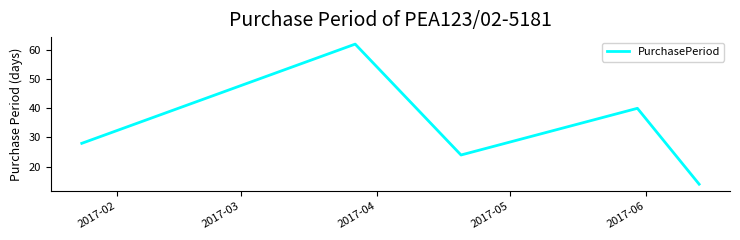

Does the chart display data point markers on the line(s)?

No